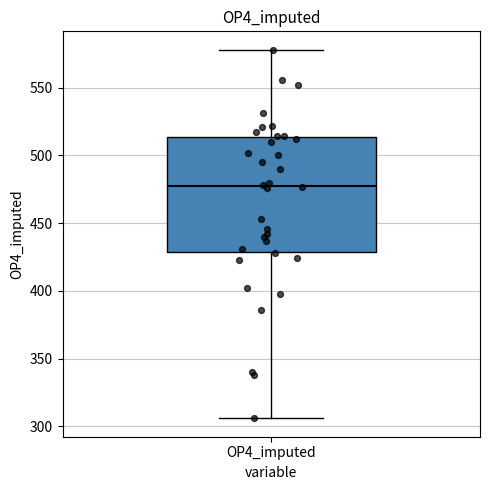

Read this box plot against the y-axis: the position of the median line, the range covered by the box, and the ends of both whiskers. The values are not printed on the chart, so give them approximately, as read against the axis.

median 480, box 430 to 515, whiskers 305 to 580